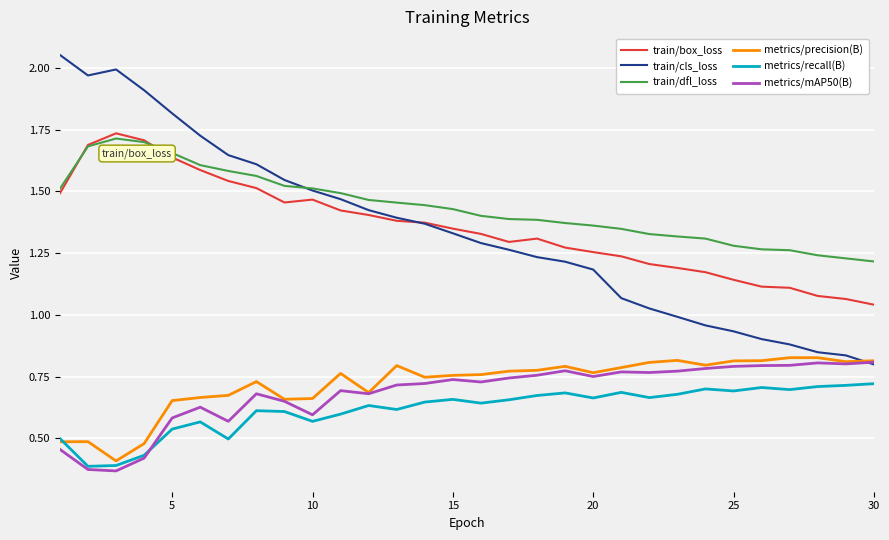

Which series has the widest spread of values?

train/cls_loss